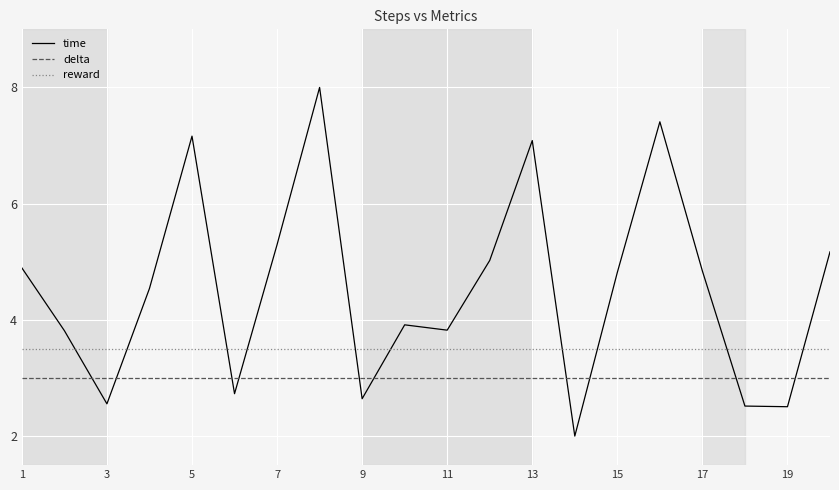

At how many categories does at least one series exceed 6?

4